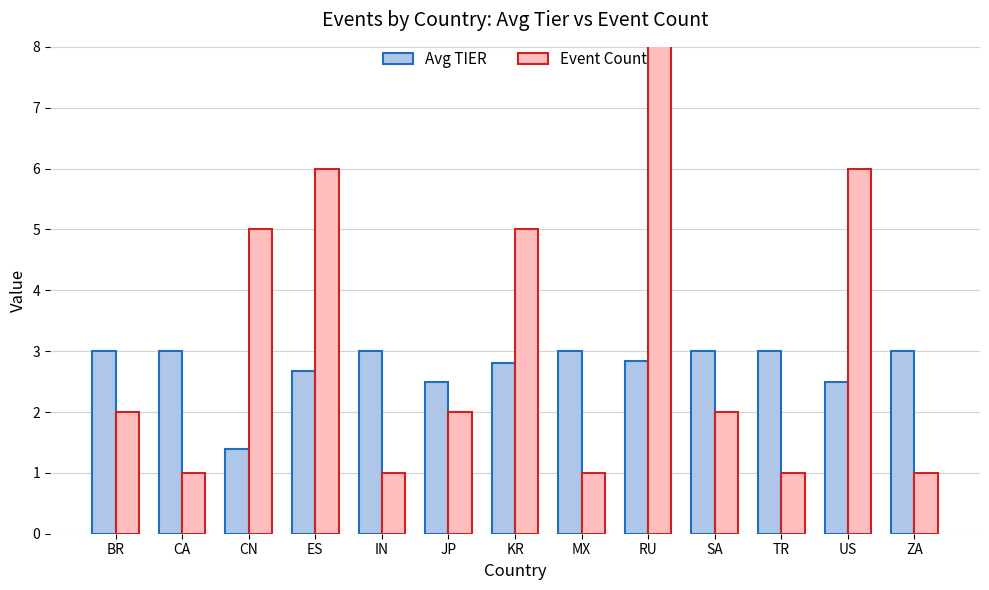

Which label corresponds to the smallest value in the chart?

CA